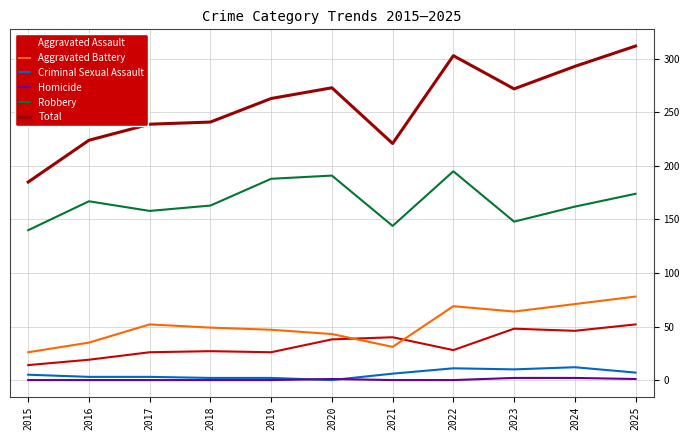

Is the value of Criminal Sexual Assault at 2015 greater than the value of Total at 2020?

No